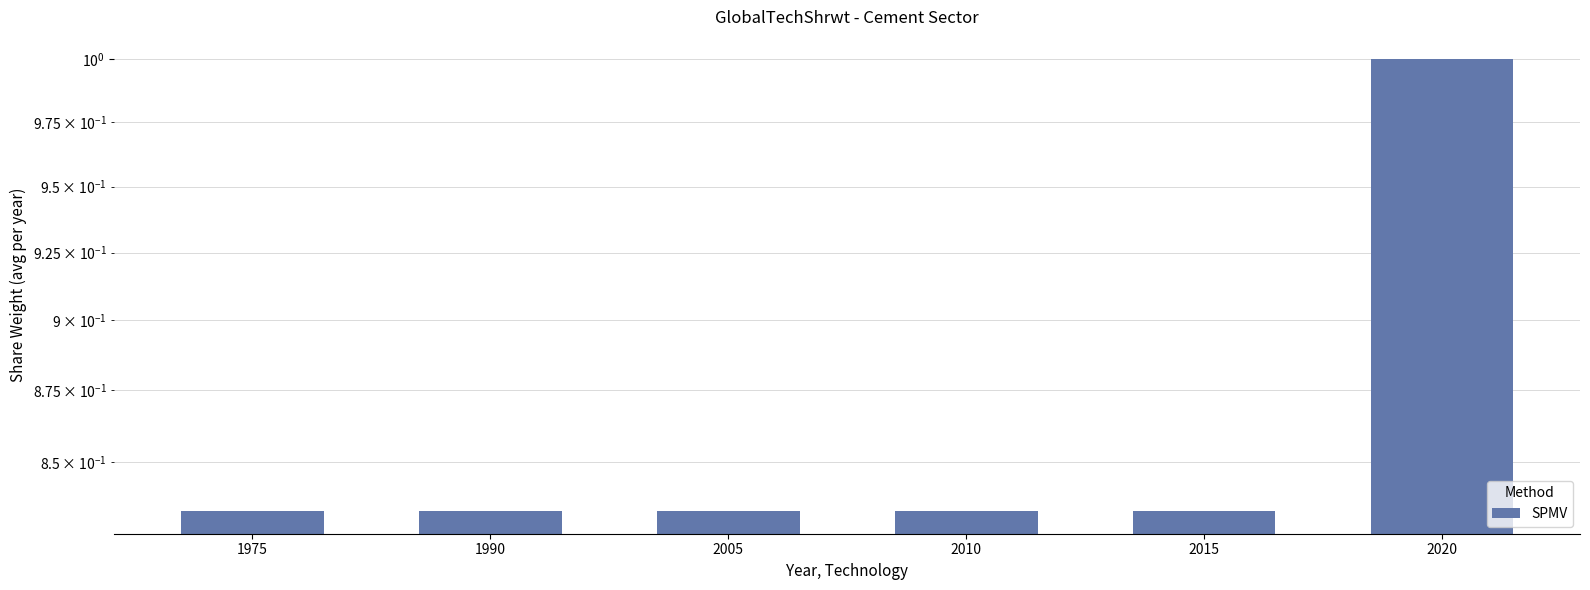

Reading left to right, list all the values displayed in this chart.

1975=0.8	1990=0.8	2005=0.8	2010=0.8	2015=0.8	2020=1.0